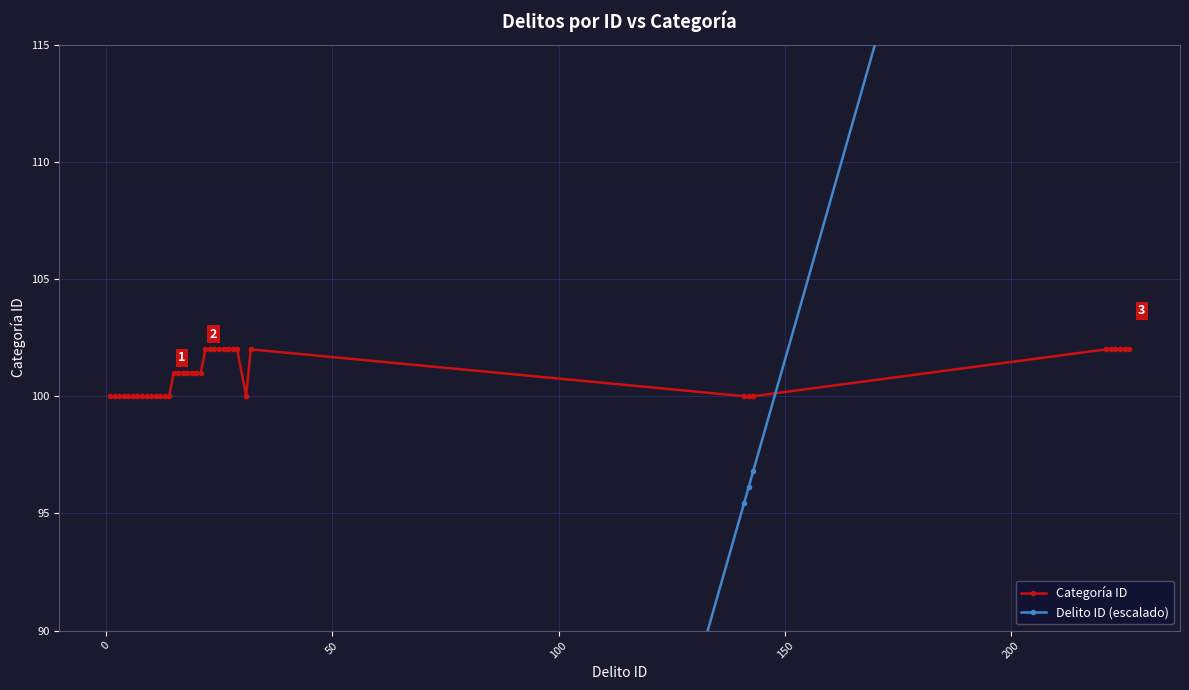

How many series are shown in this chart?

2